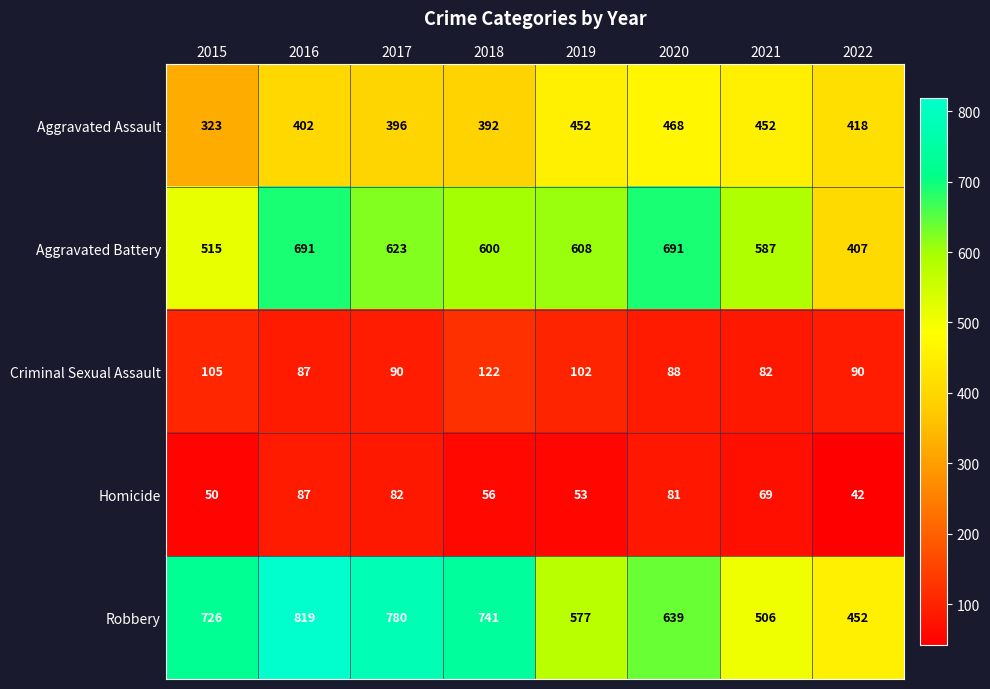

What is the average value of the Criminal Sexual Assault series?

96